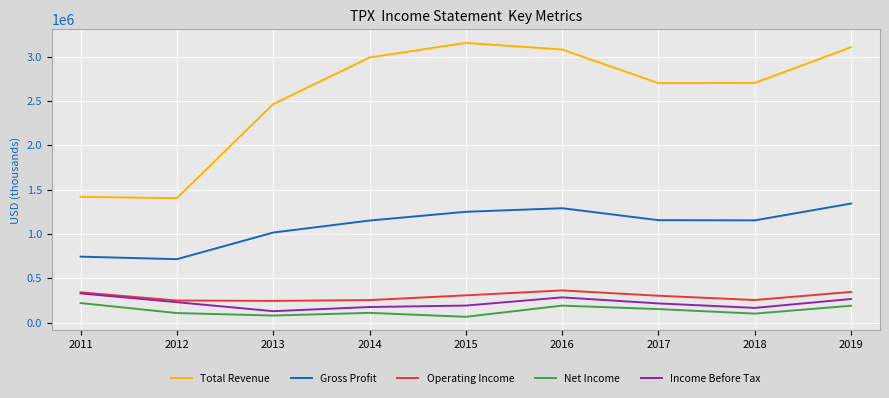

What is the highest value of the Net Income series?

219600